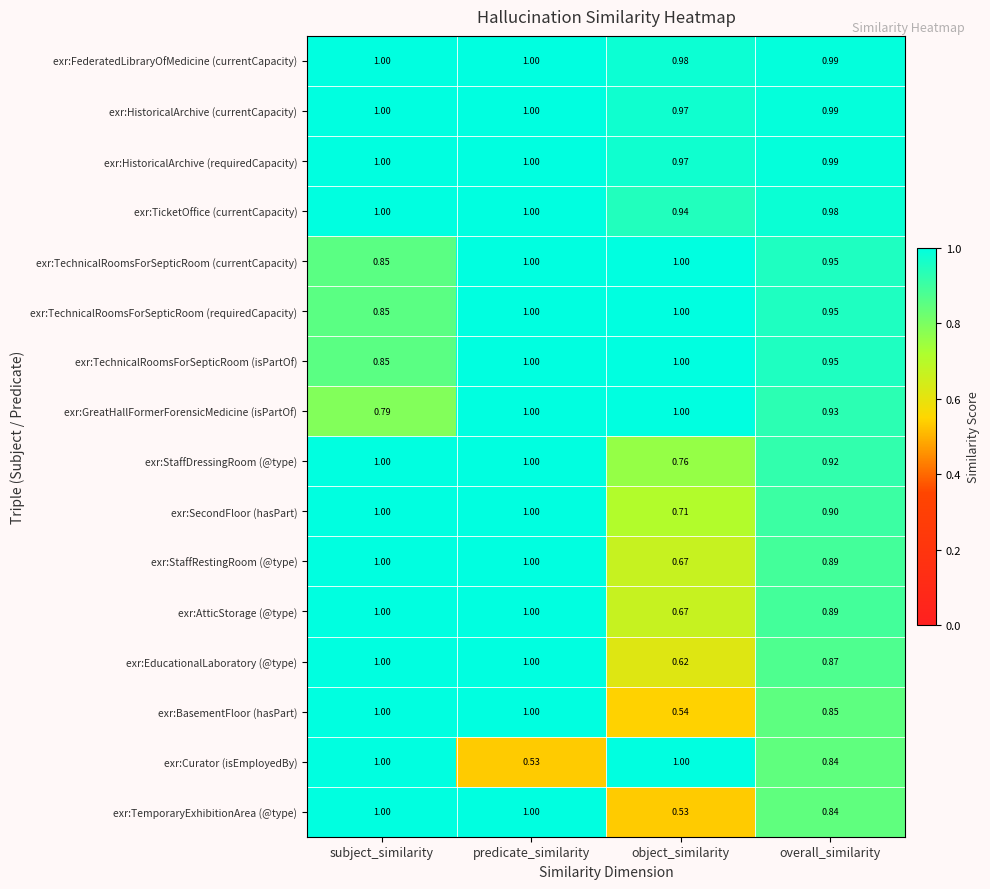

Which series has the largest total across all categories?

exr:FederatedLibraryOfMedicine (currentCapacity)